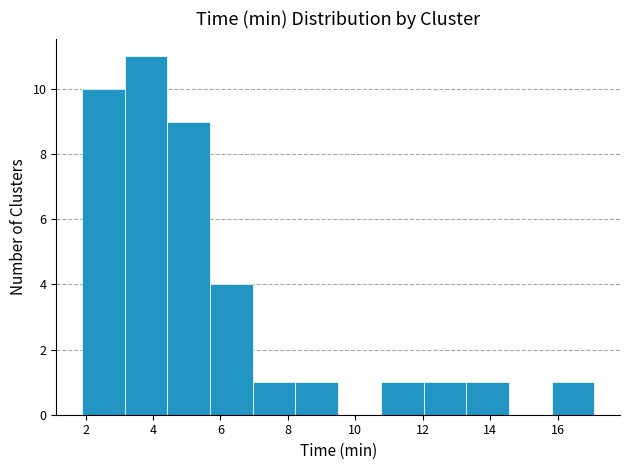

Which range on the x-axis has the tallest bar?

3.2 to 4.4